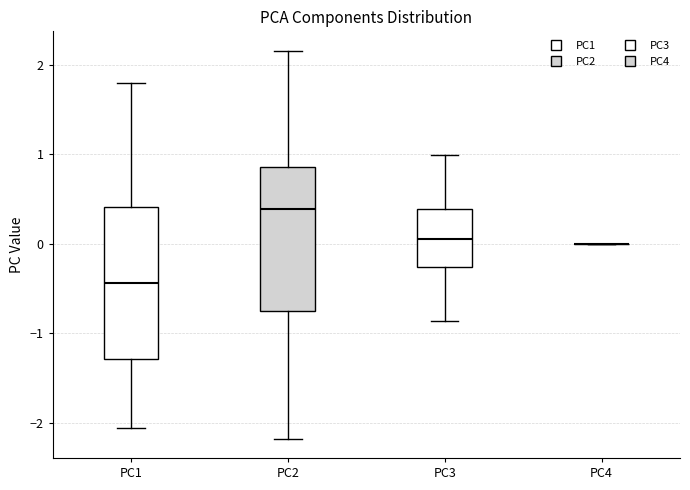

Reading left to right, read every box against the y-axis: the position of its median line, the range the box covers, and the ends of its whiskers. The values are not printed on the chart, so give them approximately, as read against the axis.

PC1: median -0.4, box -1.3 to 0.4, whiskers -2.1 to 1.8
PC2: median 0.4, box -0.7 to 0.9, whiskers -2.2 to 2.2
PC3: median 0.1, box -0.3 to 0.4, whiskers -0.9 to 1.0
PC4: box collapsed to a line at 0.0, whiskers 0.0 to 0.0